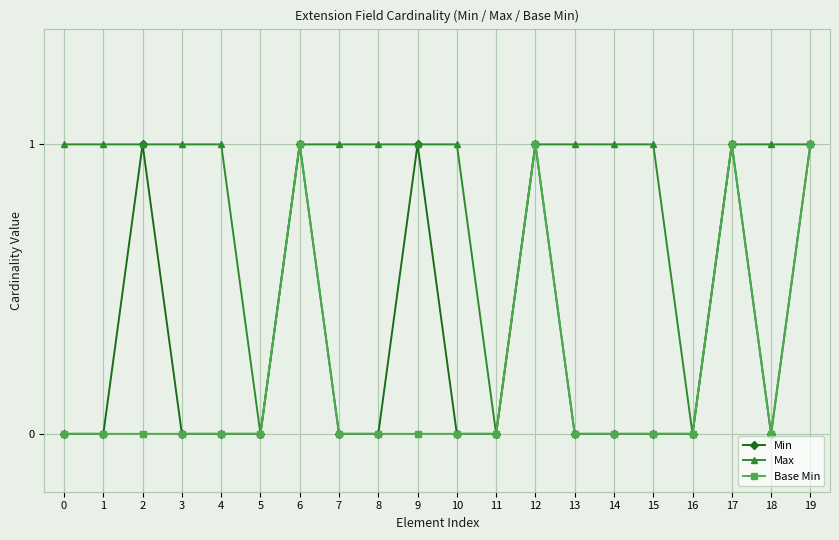

At which category does Min reach its first local peak?

2